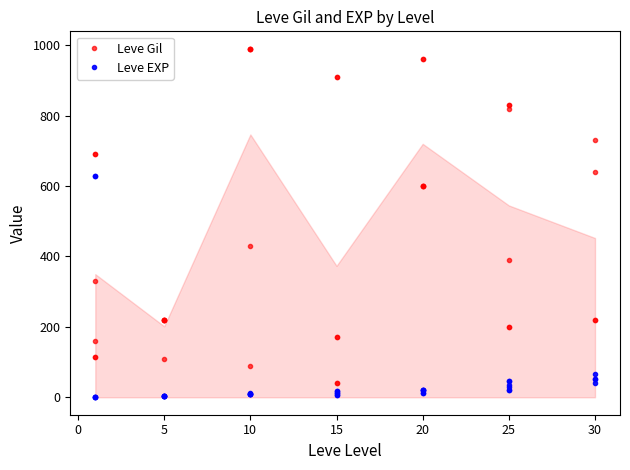

The Leve EXP series shows 75 at 25. True or false?

False